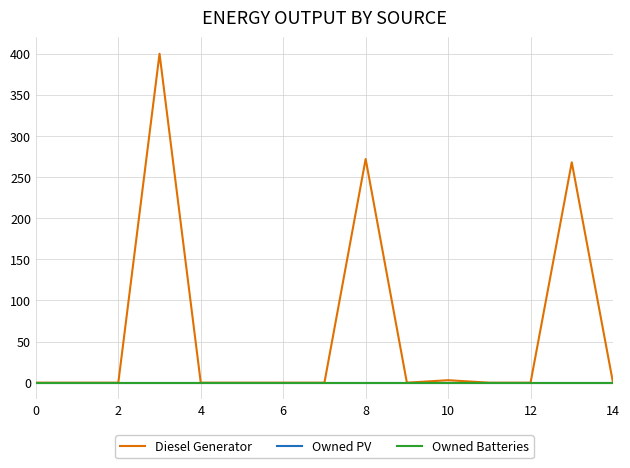

At which label is Diesel Generator closest to 200?

13